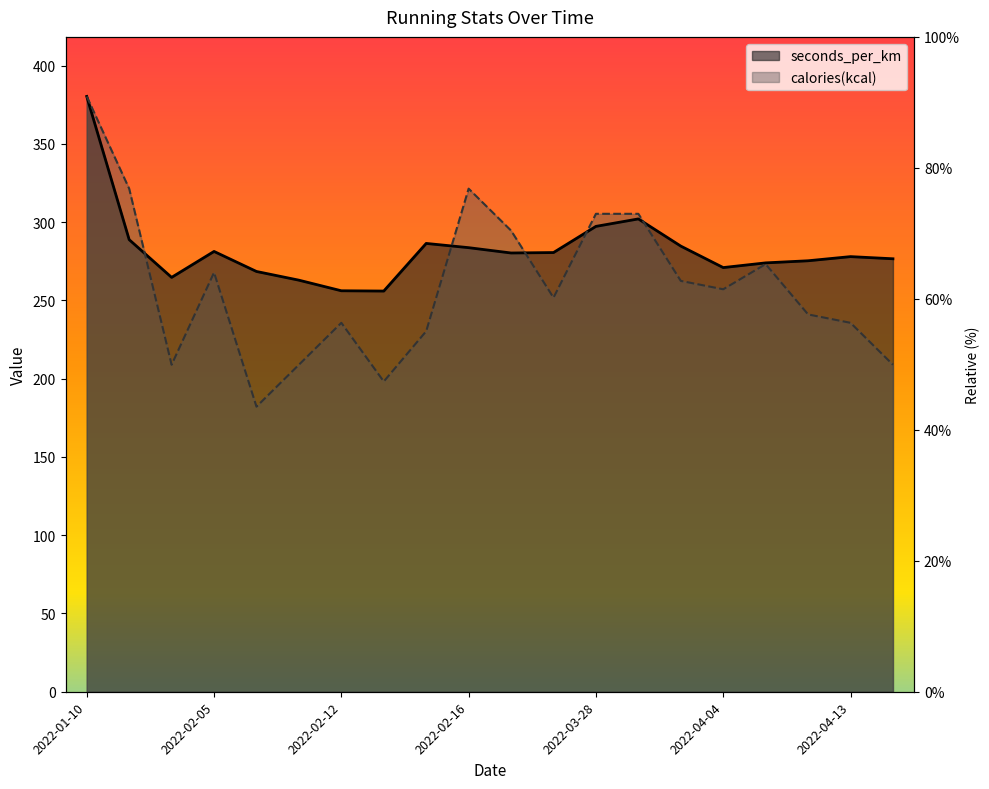

Rank the series by their maximum value, from highest to lowest.

calories(kcal), seconds_per_km